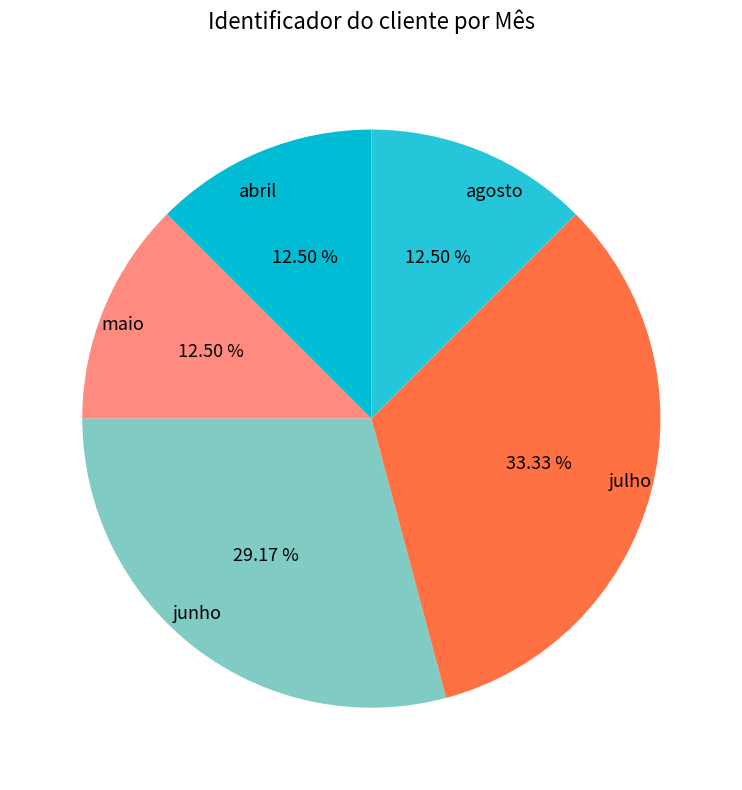

The junho slice represents 29% of the pie. True or false?

True